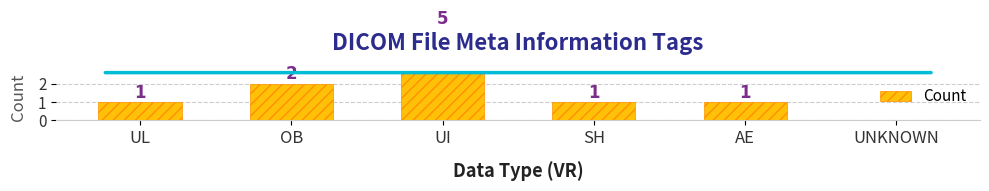

What value does the data have at UI?

5